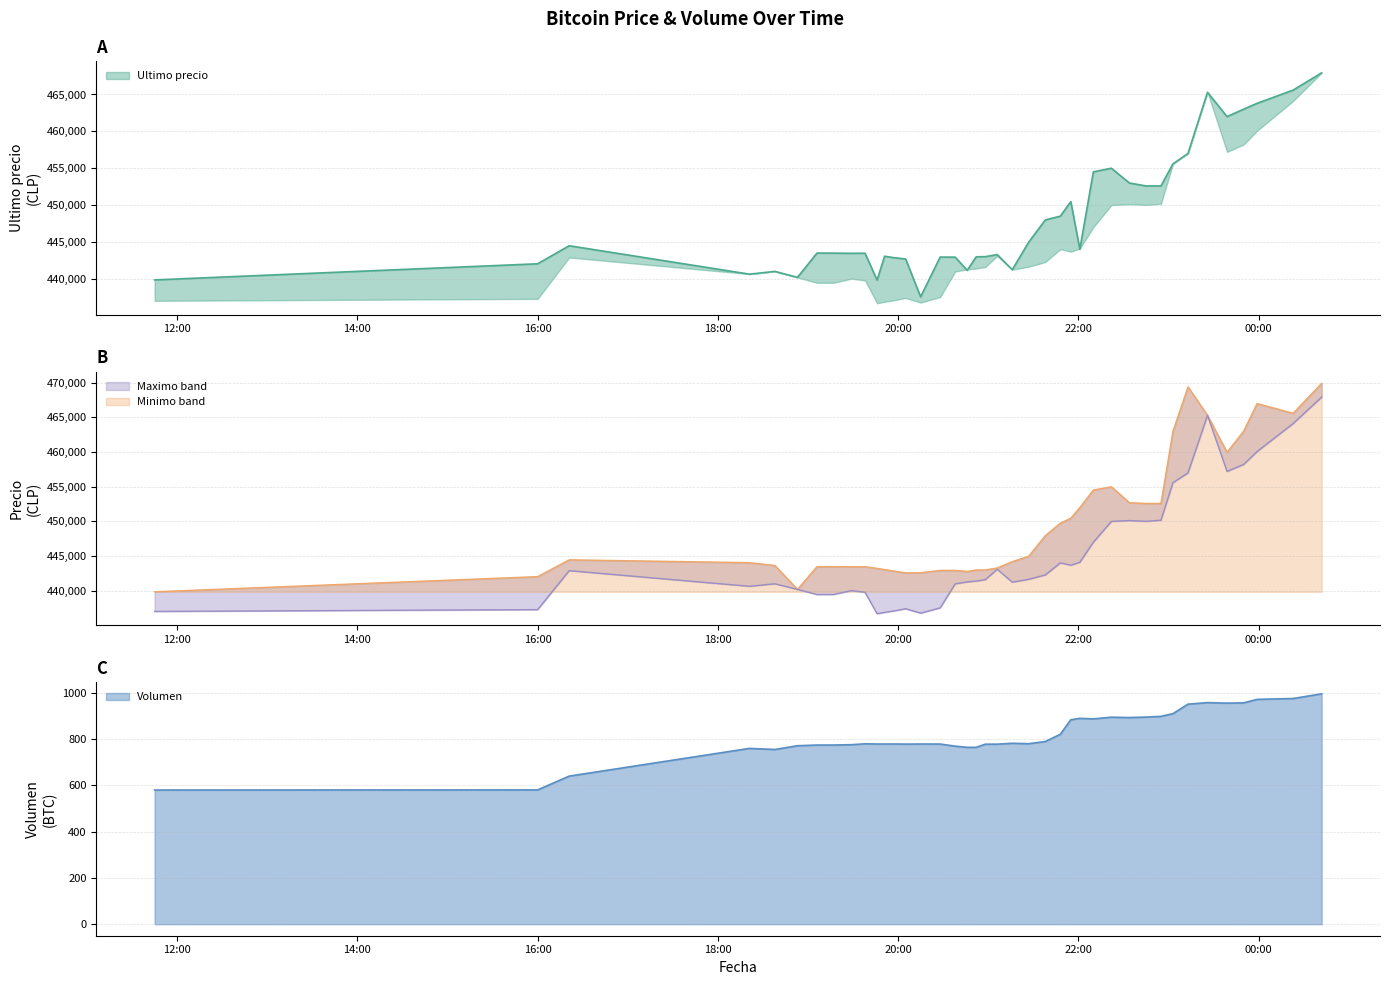

What is the difference between the second highest and second lowest values in the Maximo series?

28521.0